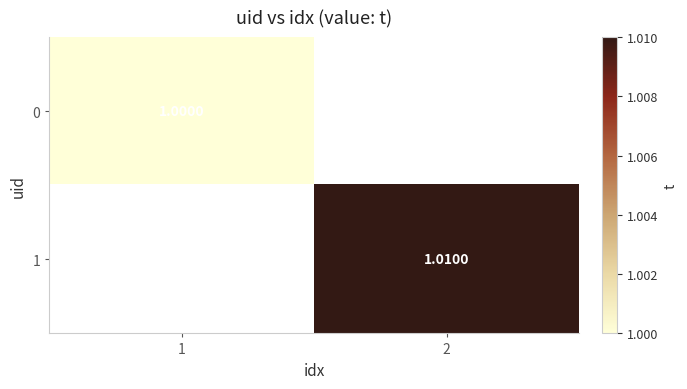

The value of 1 at 2 is 1.0. True or false?

True